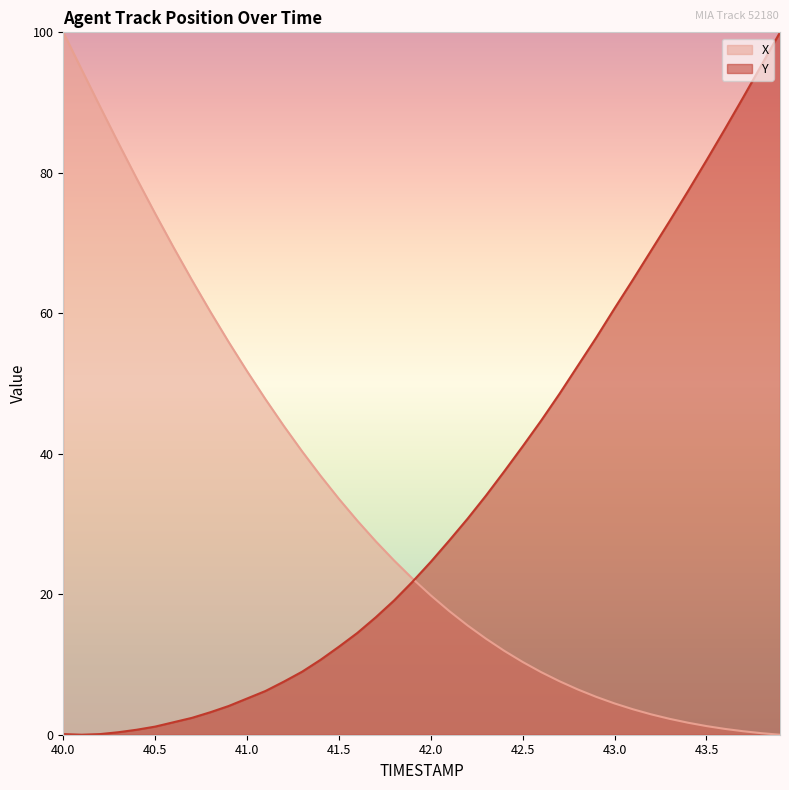

Where do X and Y first cross each other?

41.9 and 42.0